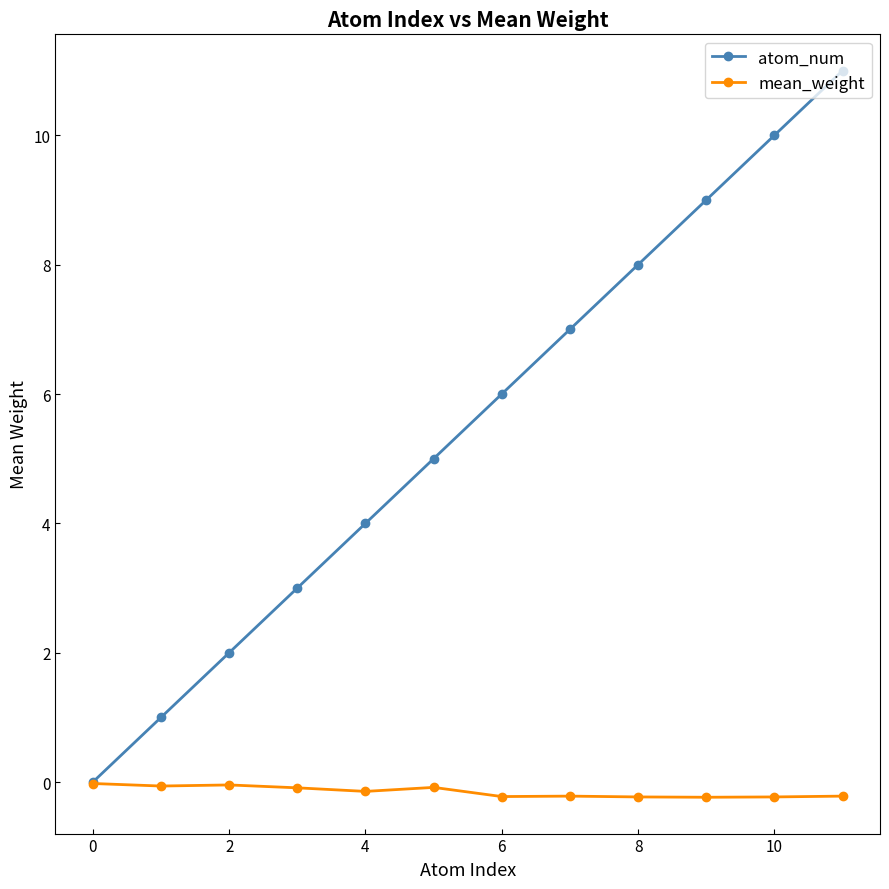

Count the number of data series in this chart.

2